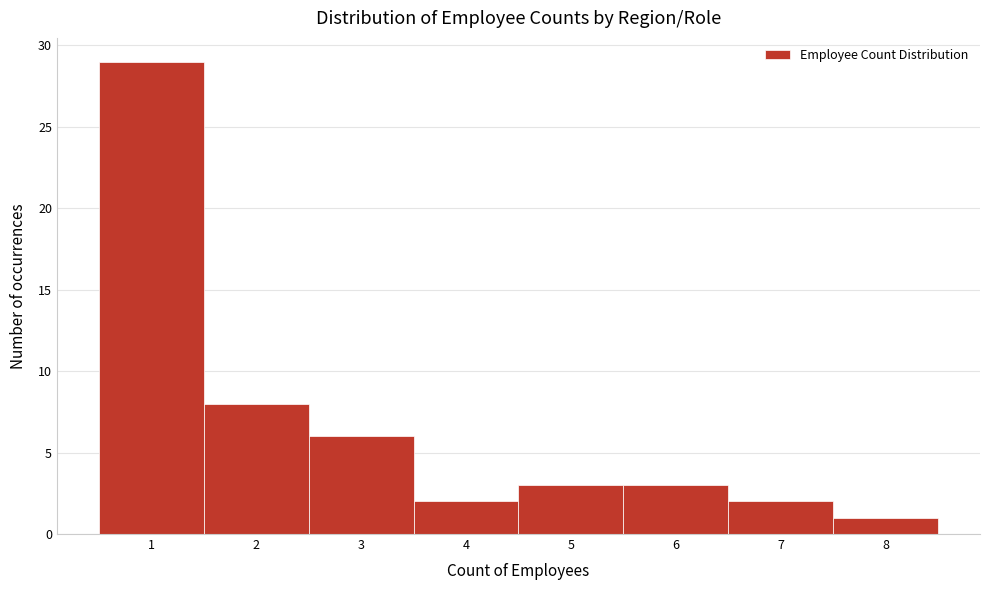

Reading left to right, transcribe this chart: for each bar, give the range it covers on the x-axis and its height. The values are not printed on the chart, so give them approximately, as read against the axis.

0.5 to 1.5: 29
1.5 to 2.5: 8
2.5 to 3.5: 6
3.5 to 4.5: 2
4.5 to 5.5: 3
5.5 to 6.5: 3
6.5 to 7.5: 2
7.5 to 8.5: 1